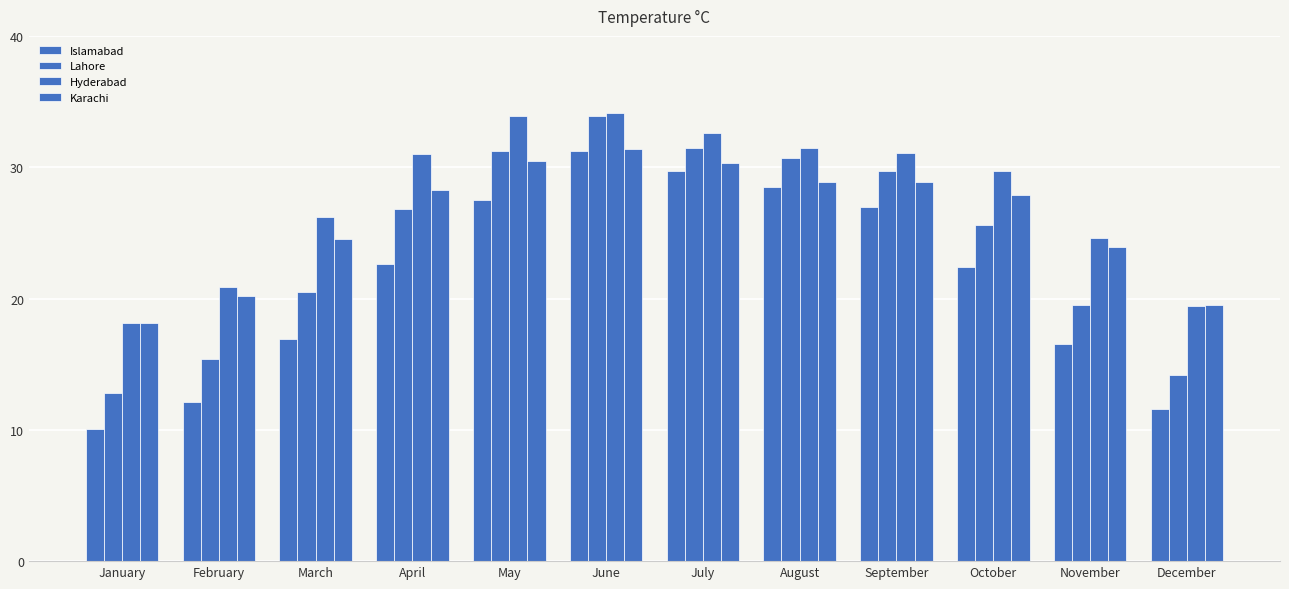

How many data points in Lahore are less than 26?

6